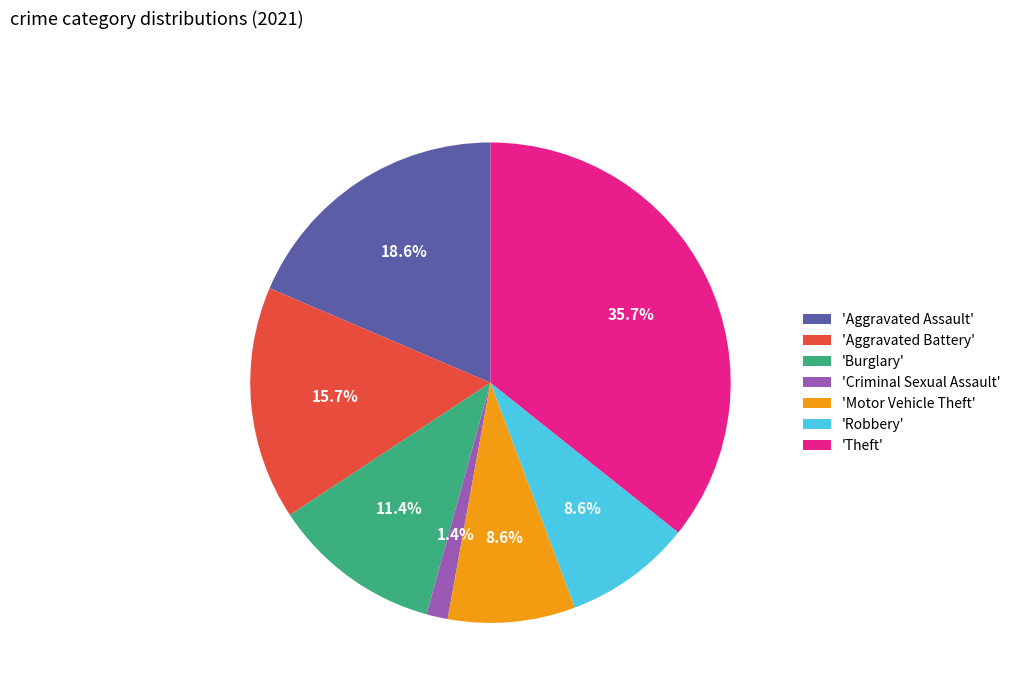

Which has a higher value, 'Robbery' or 'Aggravated Assault'?

'Aggravated Assault'